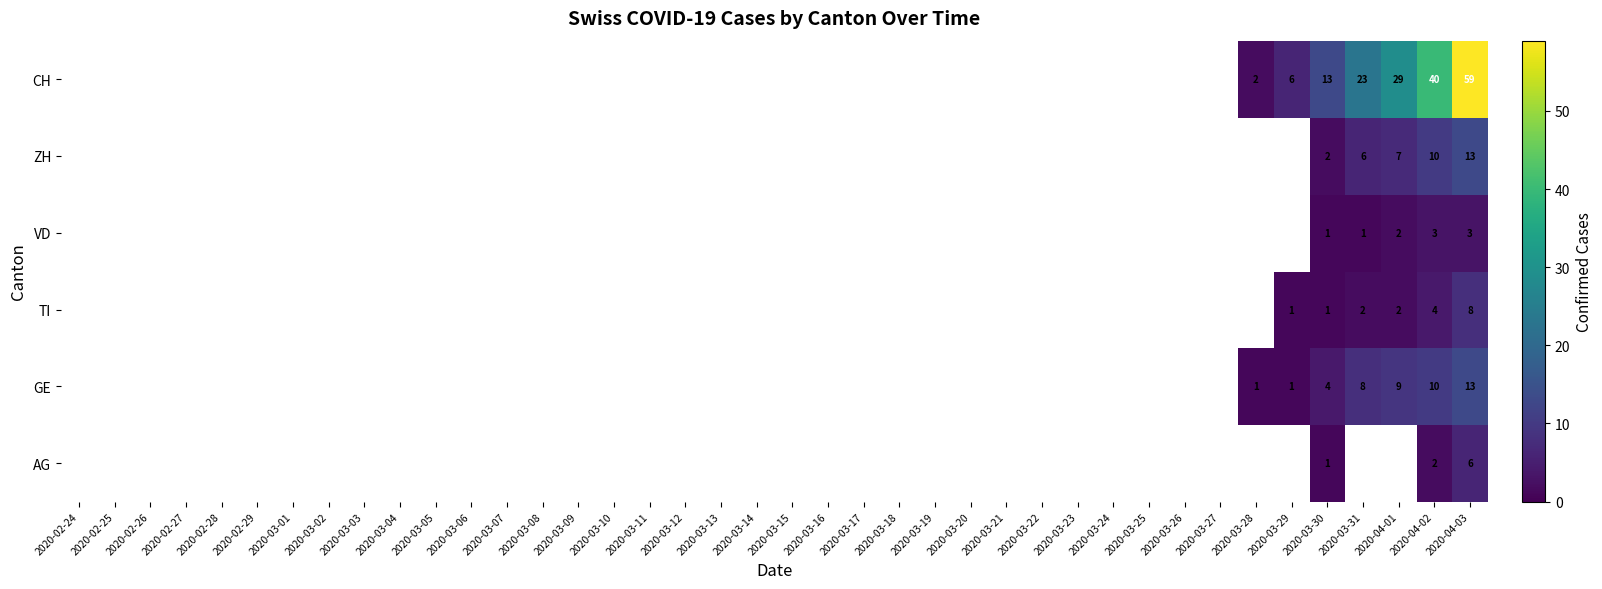

At which category does the chart reach its peak across all series?

2020-04-03